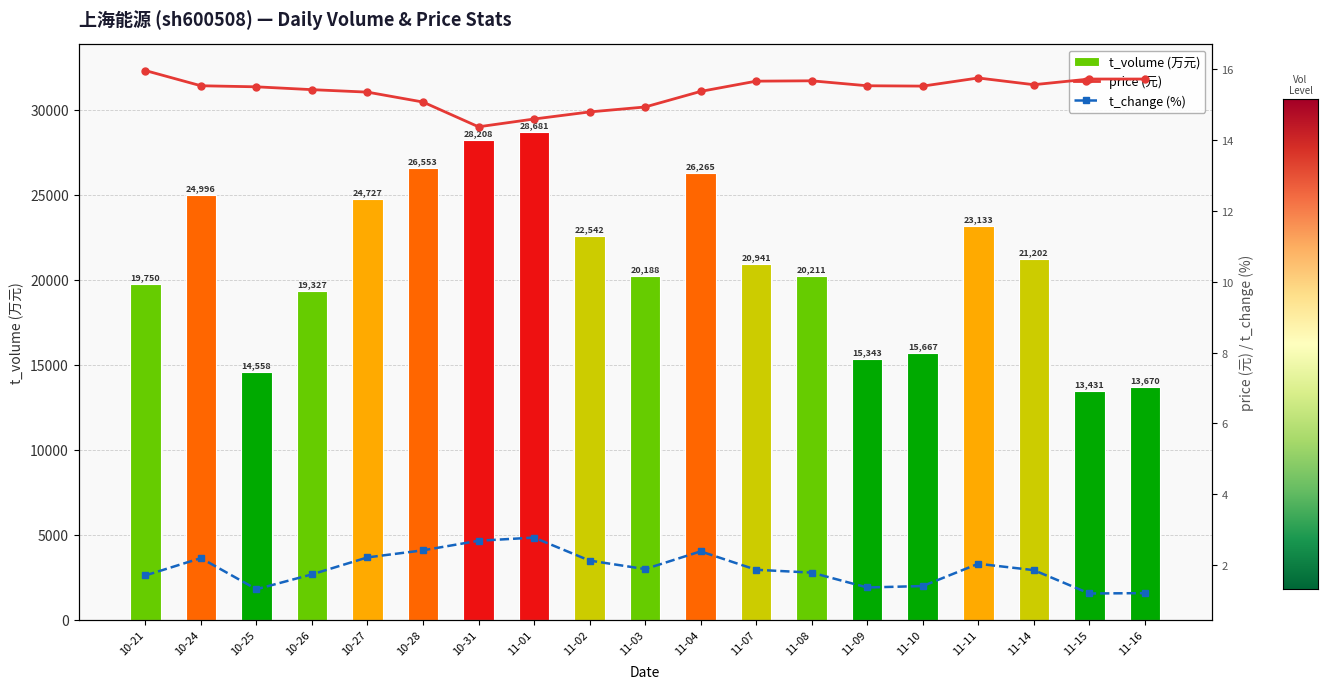

Are the bars horizontal?

No